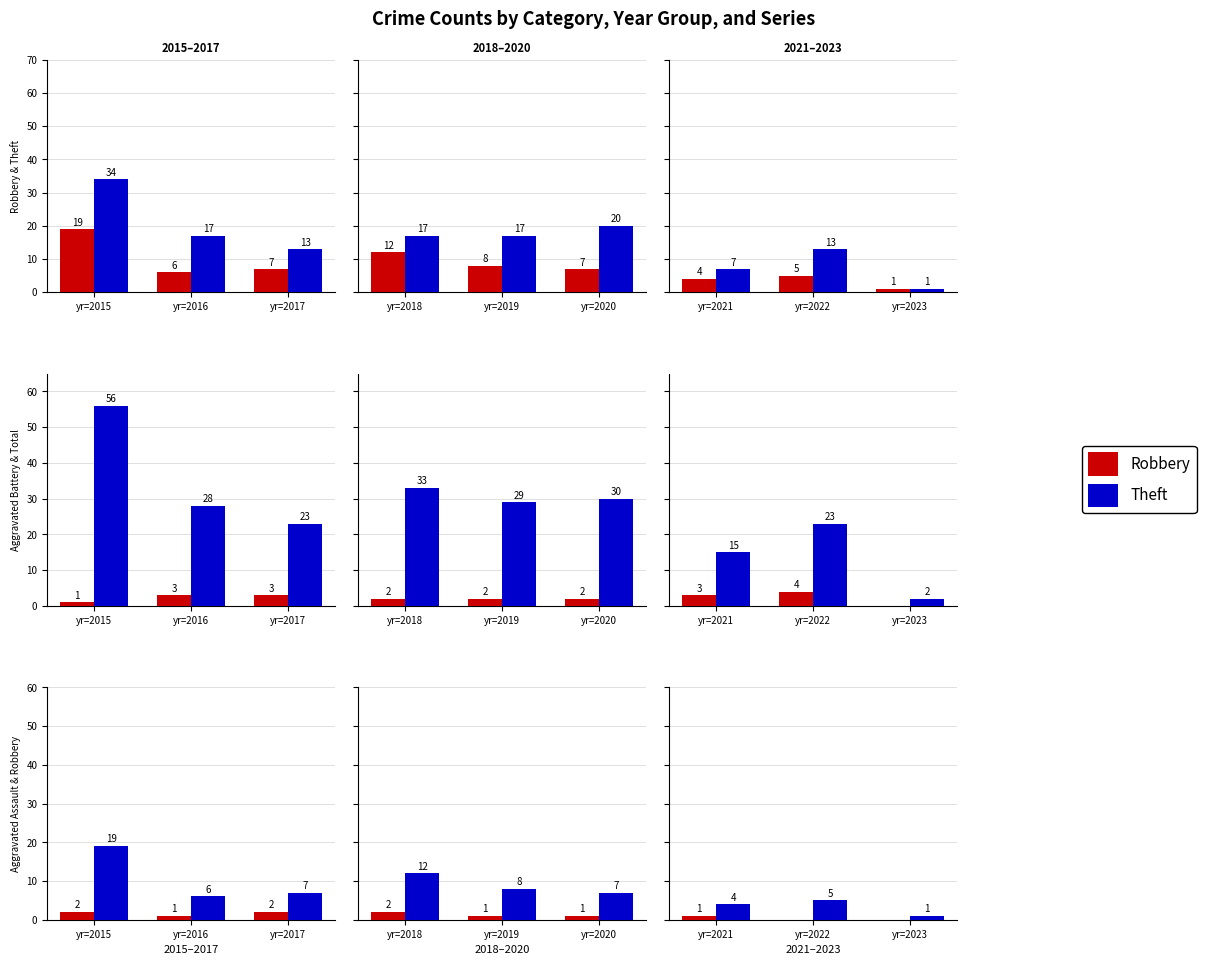

The value of Theft at yr=2022 is 20. True or false?

False